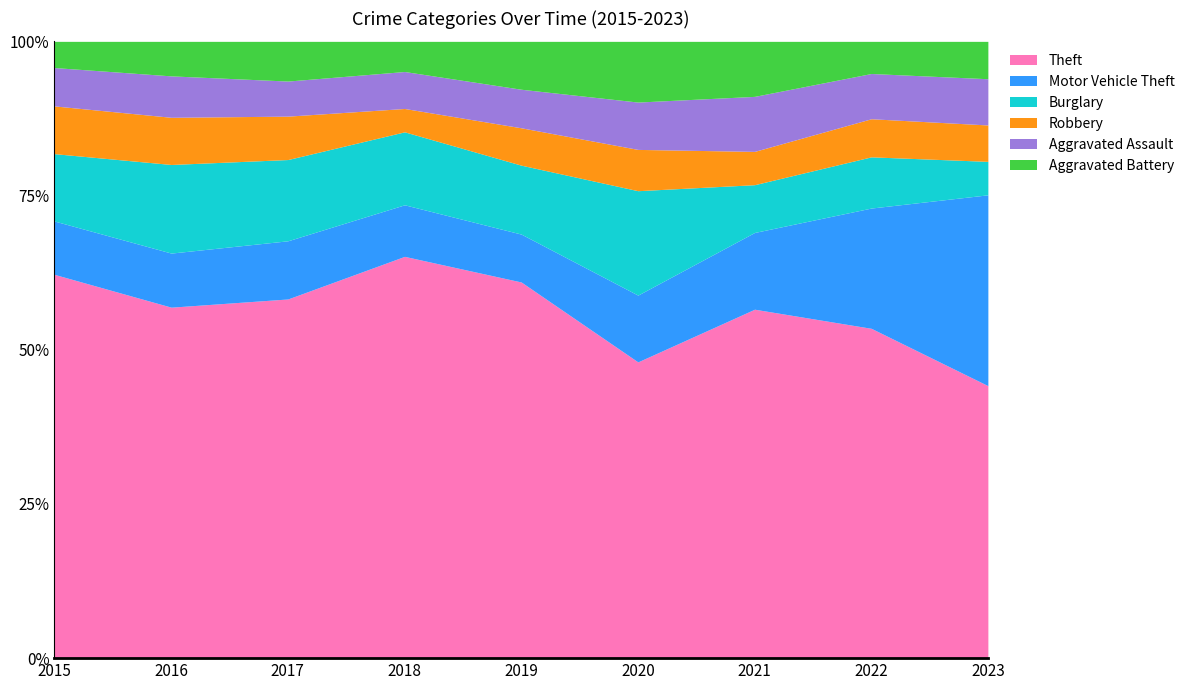

Between 2016 and 2018, which series saw the biggest shift?

Theft